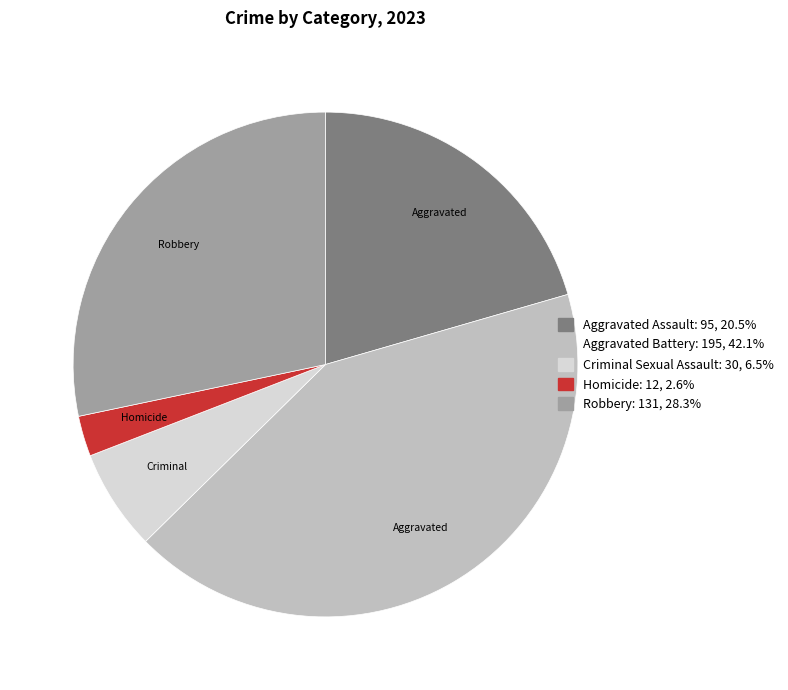

Is there a majority slice in this chart?

No